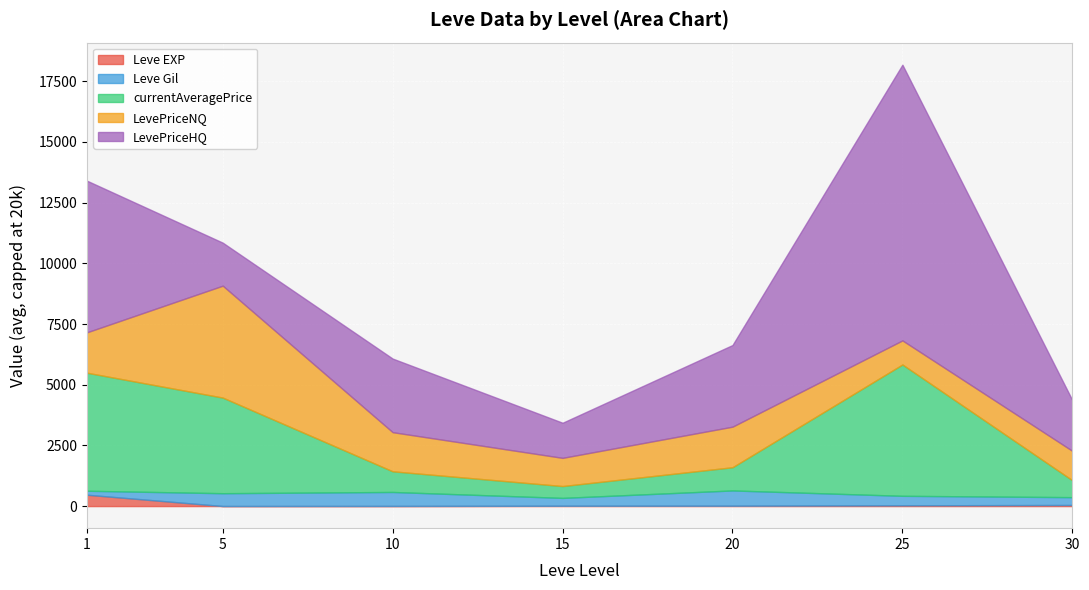

What is the highest value of the Leve EXP series?

468.5